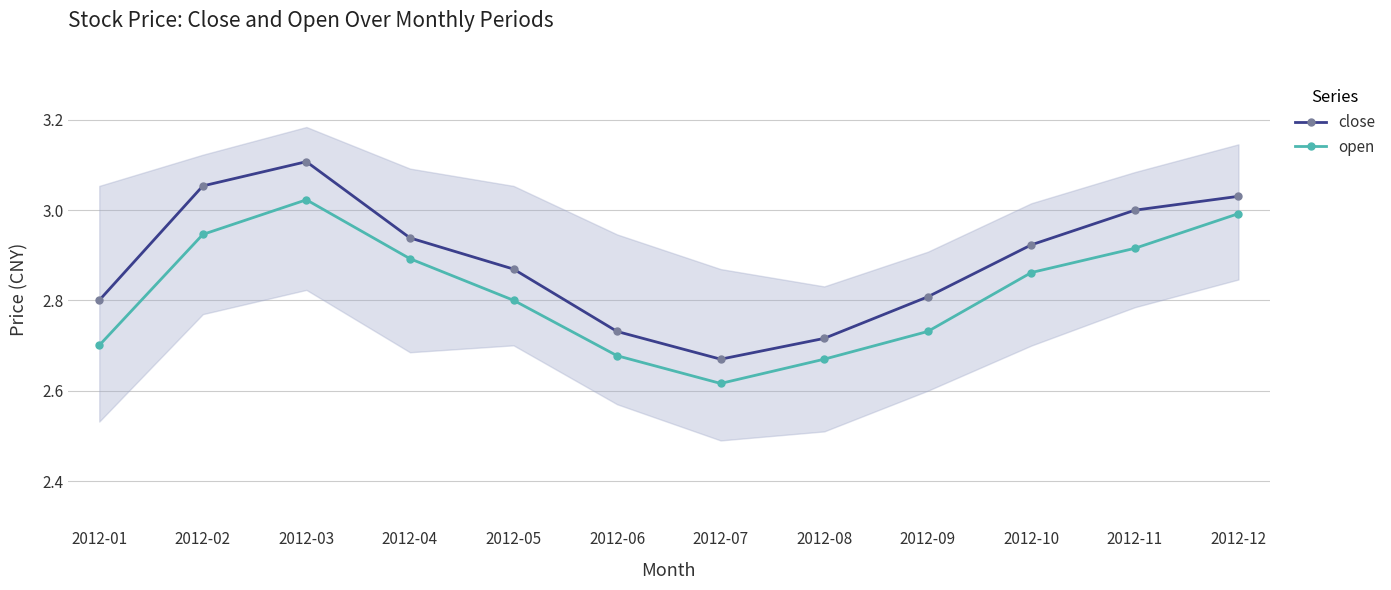

What is the highest value of the open series?

3.0